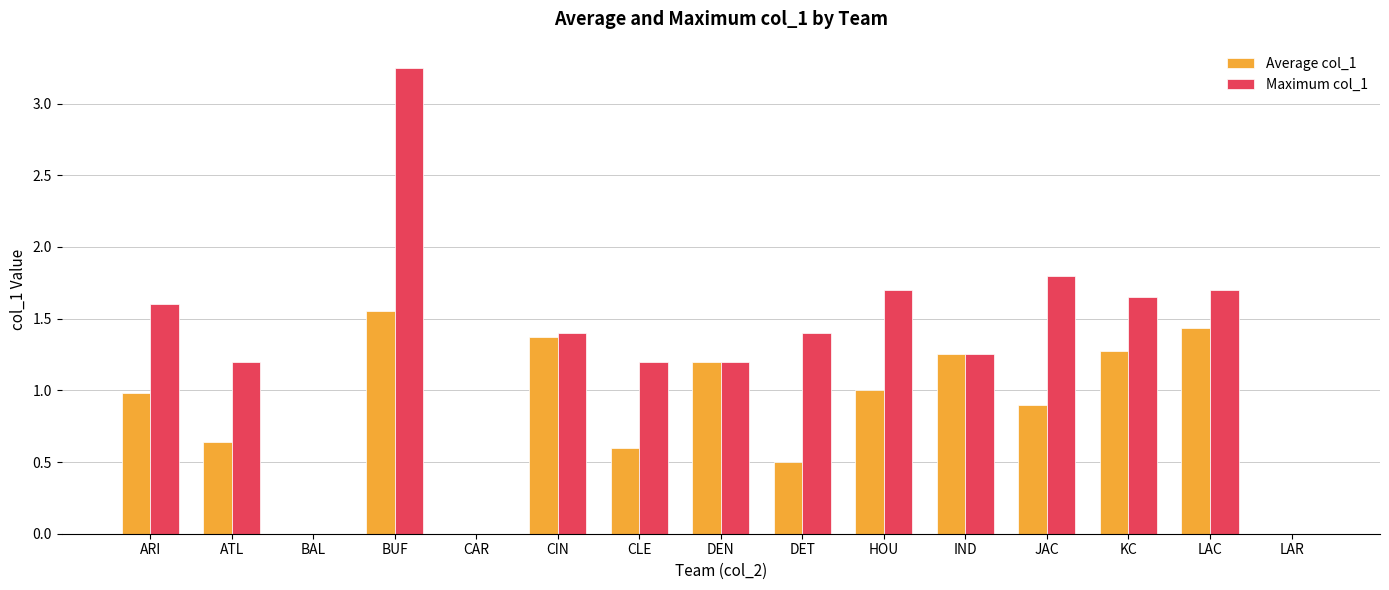

What is the sum of all Maximum col_1 values?

19.4